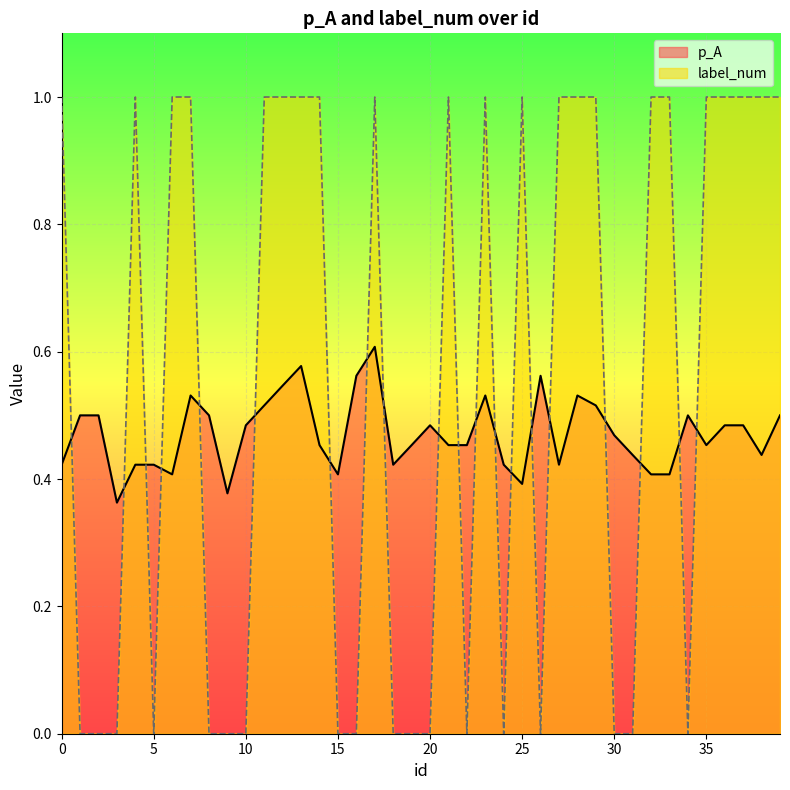

How many data points does each series have?

40